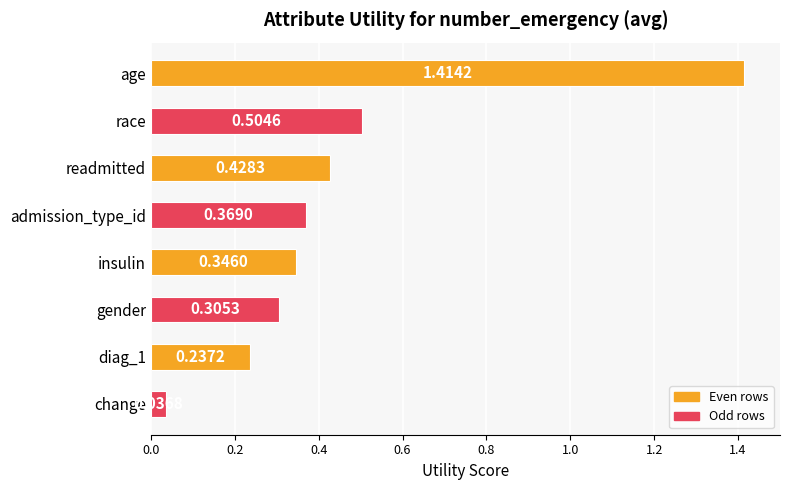

What is the sum of all values?

3.6